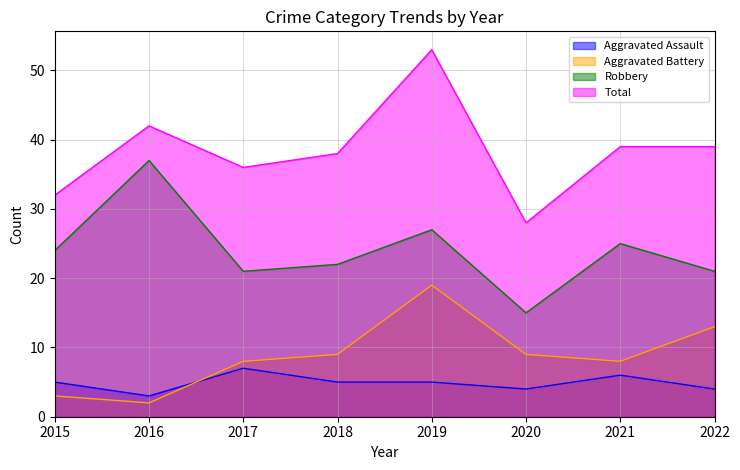

Is it true that Robbery equals 29 at 2022?

False